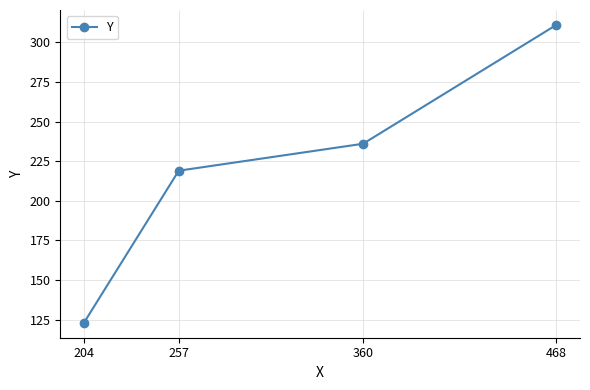

What is the difference between the maximum and minimum values?

188